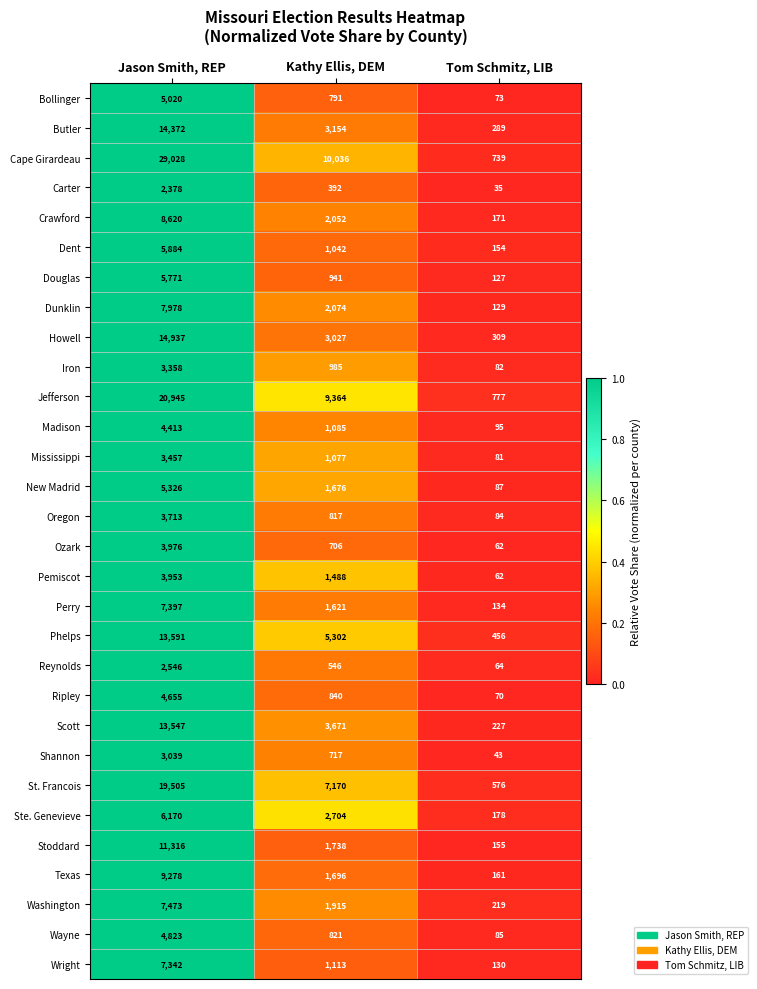

Rank the series by their maximum value, from lowest to highest.

Carter, Reynolds, Shannon, Iron, Mississippi, Oregon, Pemiscot, Ozark, Madison, Ripley, Wayne, Bollinger, New Madrid, Douglas, Dent, Ste. Genevieve, Wright, Perry, Washington, Dunklin, Crawford, Texas, Stoddard, Scott, Phelps, Butler, Howell, St. Francois, Jefferson, Cape Girardeau